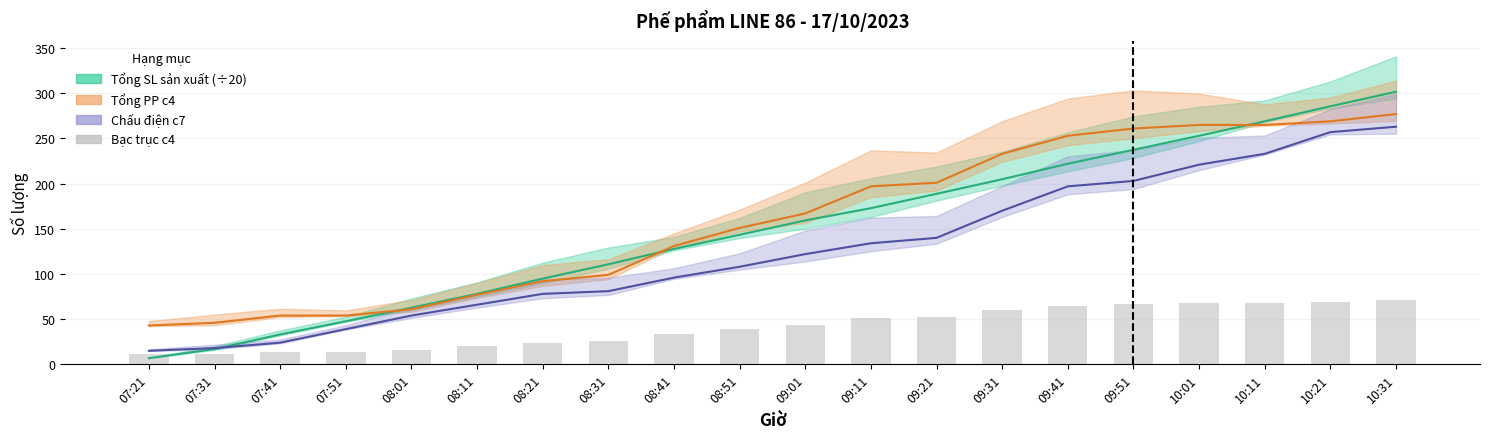

Reading left to right, list all the values displayed in this chart.

11	12	14	14	16	20	24	26	34	39	43	51	52	60	65	67	68	68	69	71